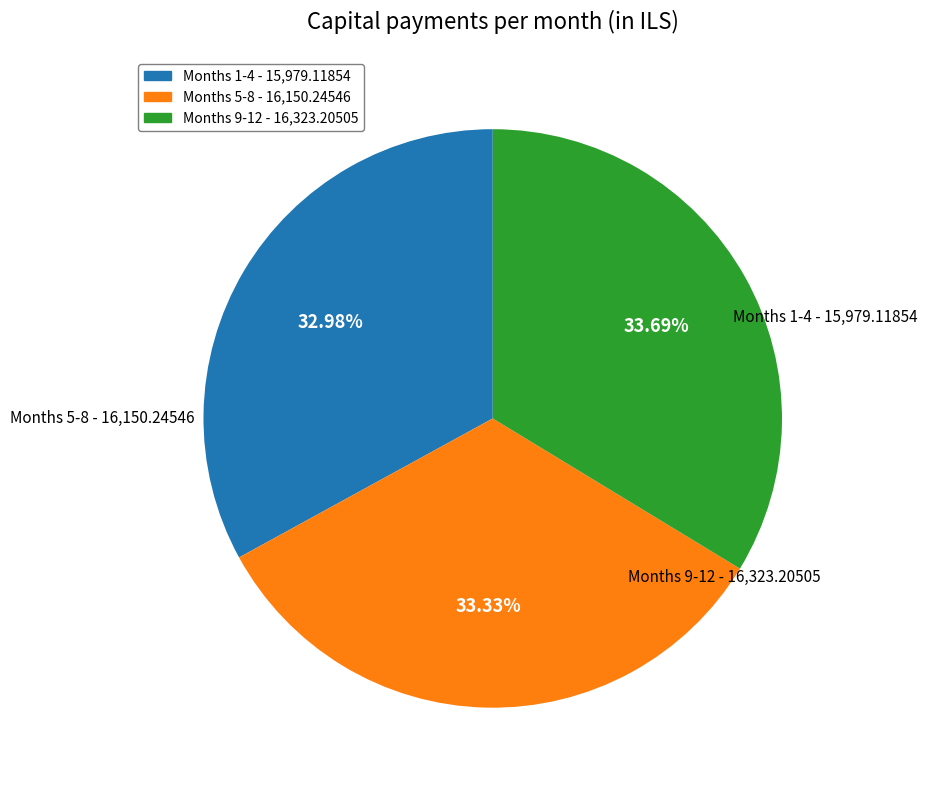

Is there a majority slice in this chart?

No